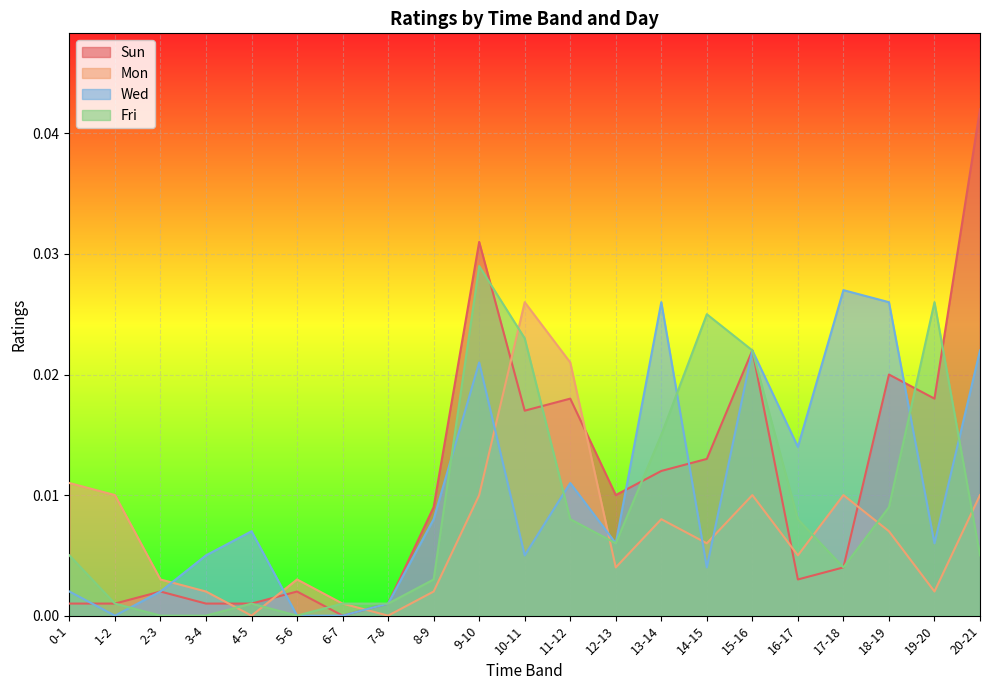

After their last crossing, which series has the higher values: Fri or Mon?

Mon